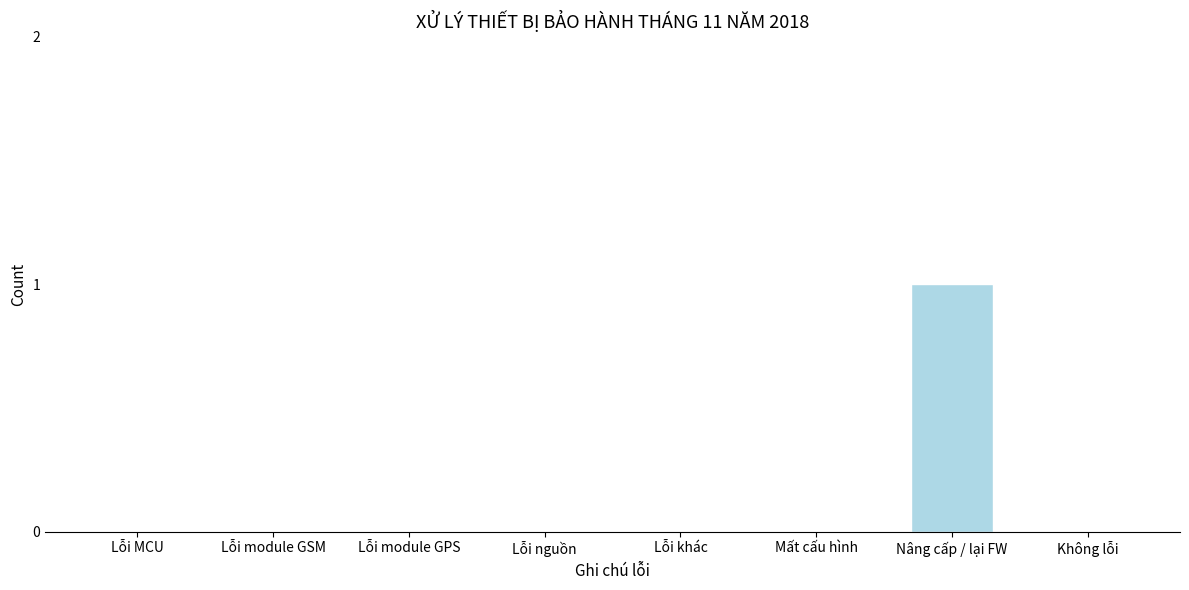

Reading right to left, transcribe all the data shown in this chart.

Không lỗi=0	Nâng cấp / lại FW=1	Mất cấu hình=0	Lỗi khác=0	Lỗi nguồn=0	Lỗi module GPS=0	Lỗi module GSM=0	Lỗi MCU=0